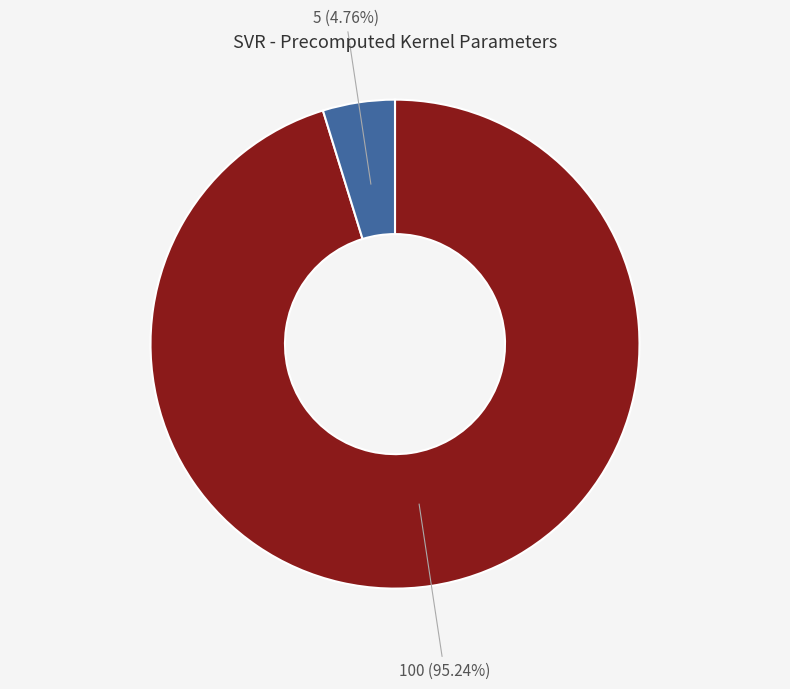

Is there any slice that represents more than half of the pie?

Yes